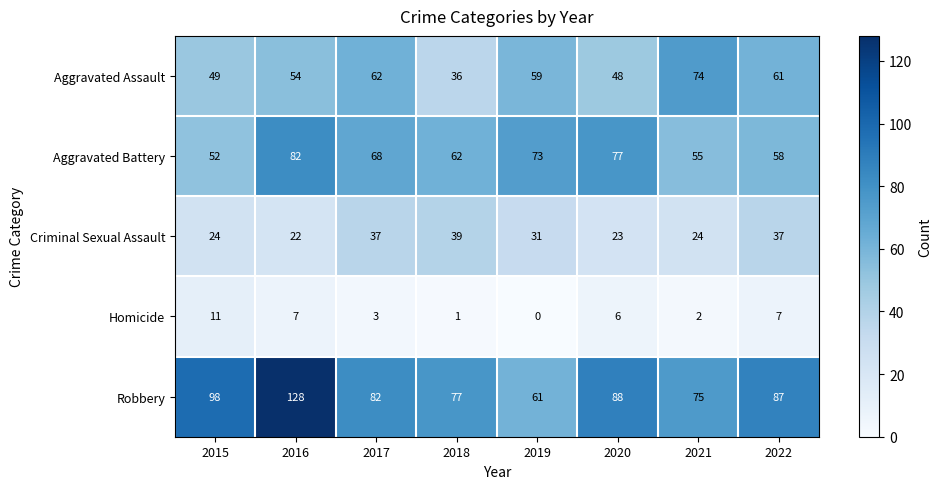

Between 2018 and 2019, which series saw the biggest shift?

Aggravated Assault